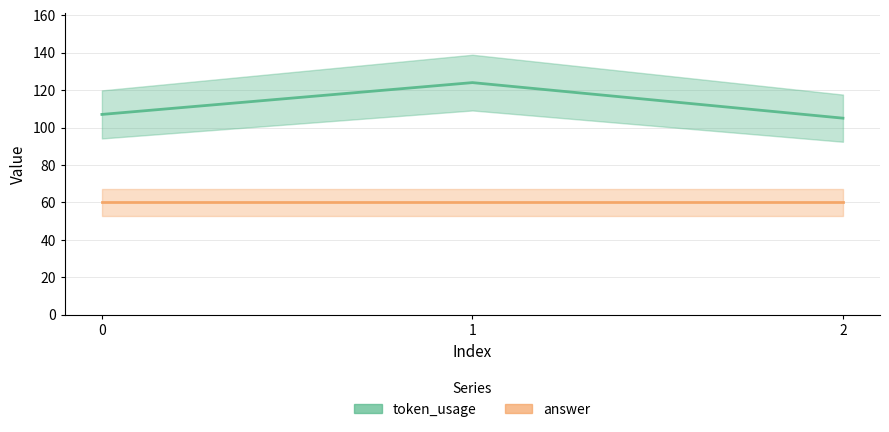

Does the chart have visible grid lines?

Yes